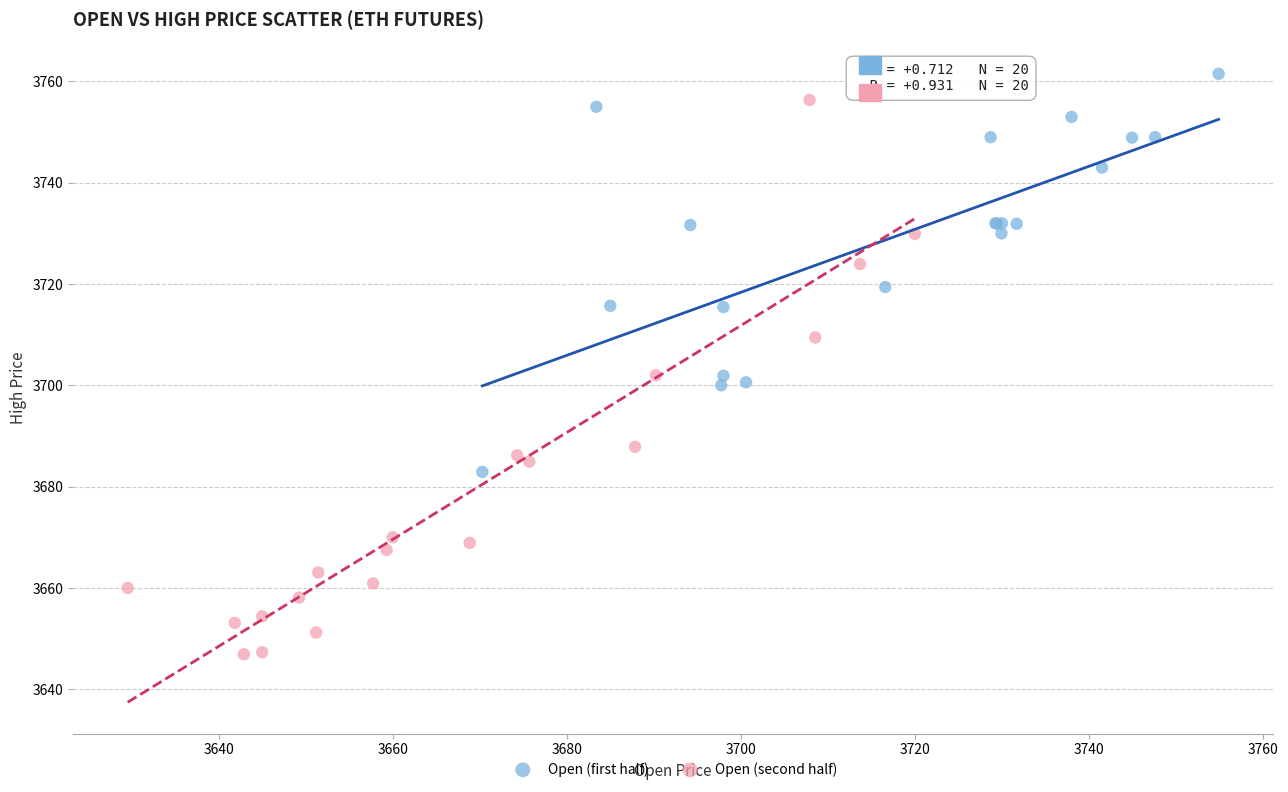

Which series has the widest spread of Y values?

Open (second half)